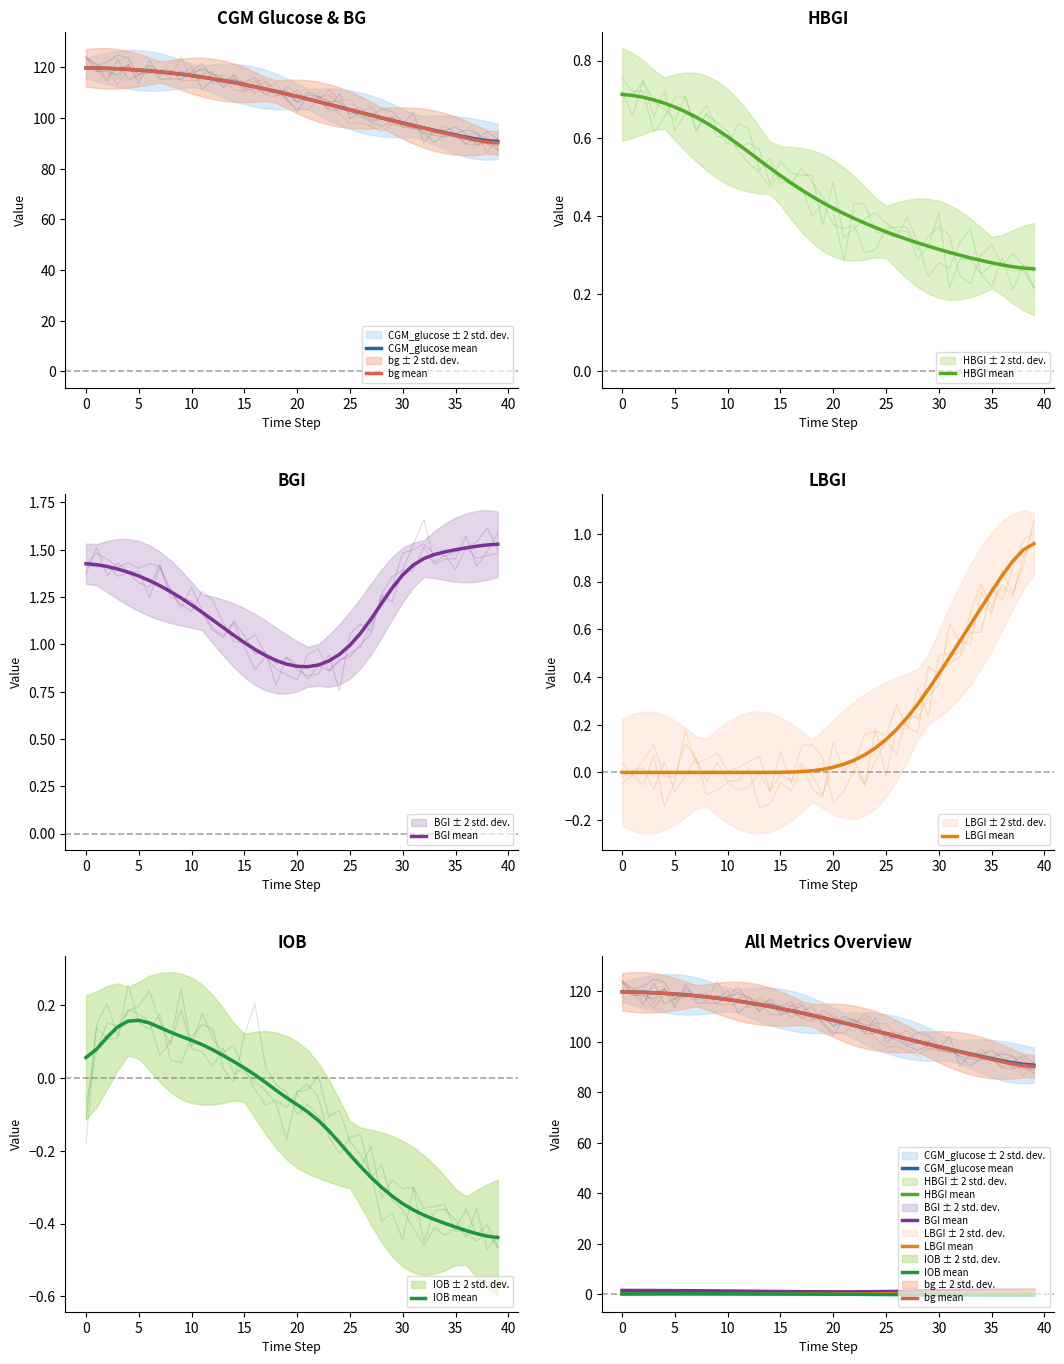

Does the chart display data point markers on the line(s)?

No